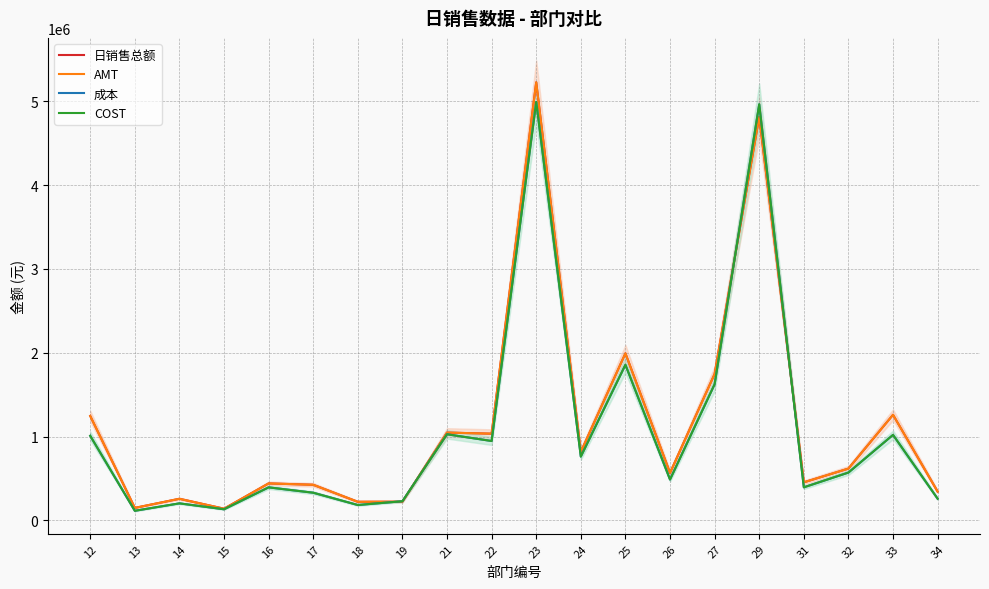

How many interior local valleys does the COST series have?

7